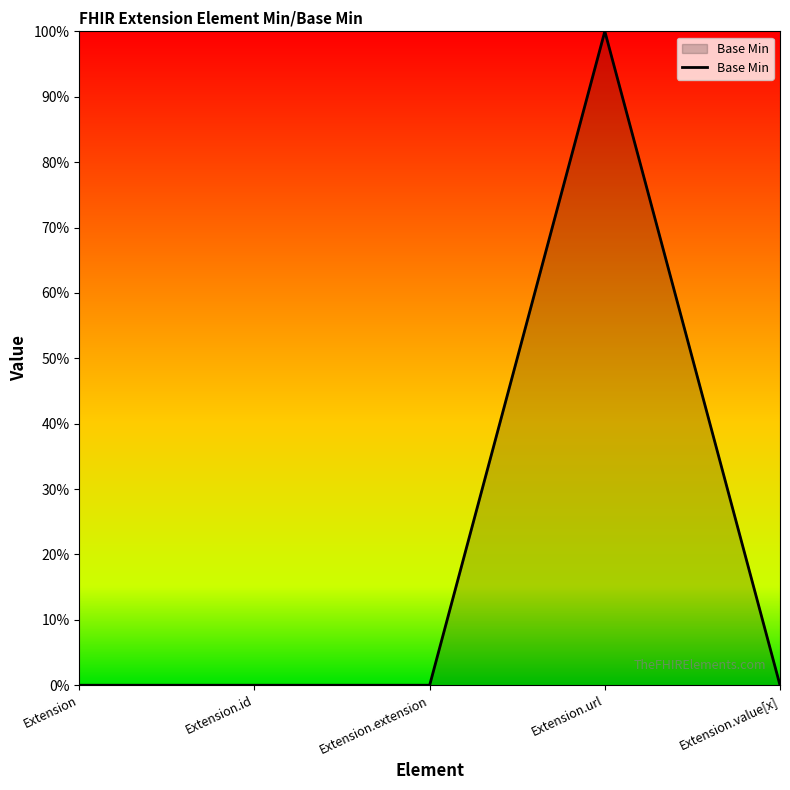

Rank the categories by value from lowest to highest.

Extension, Extension.id, Extension.extension, Extension.value[x], Extension.url